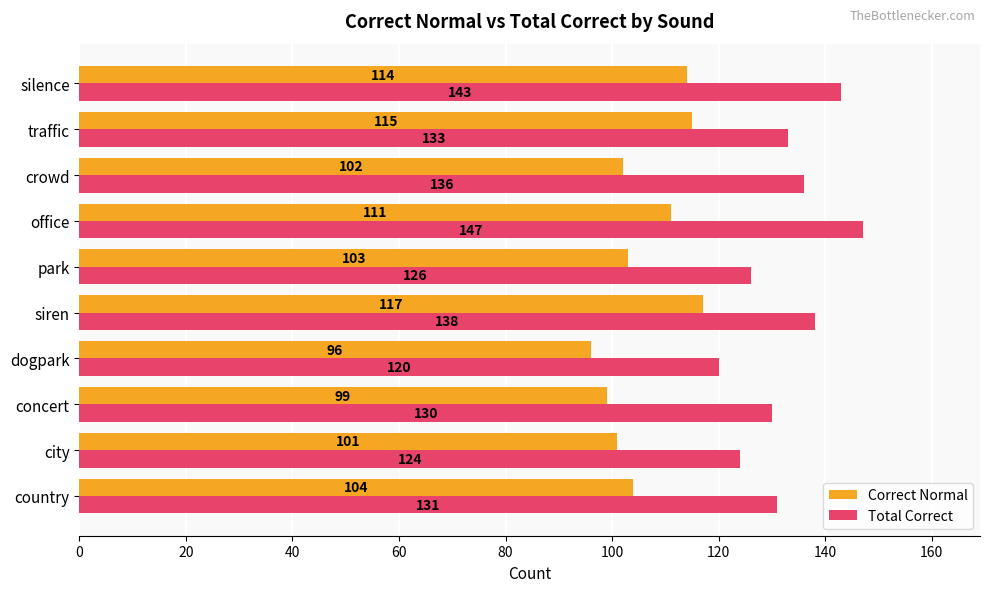

At which label does Correct Normal reach its peak?

siren